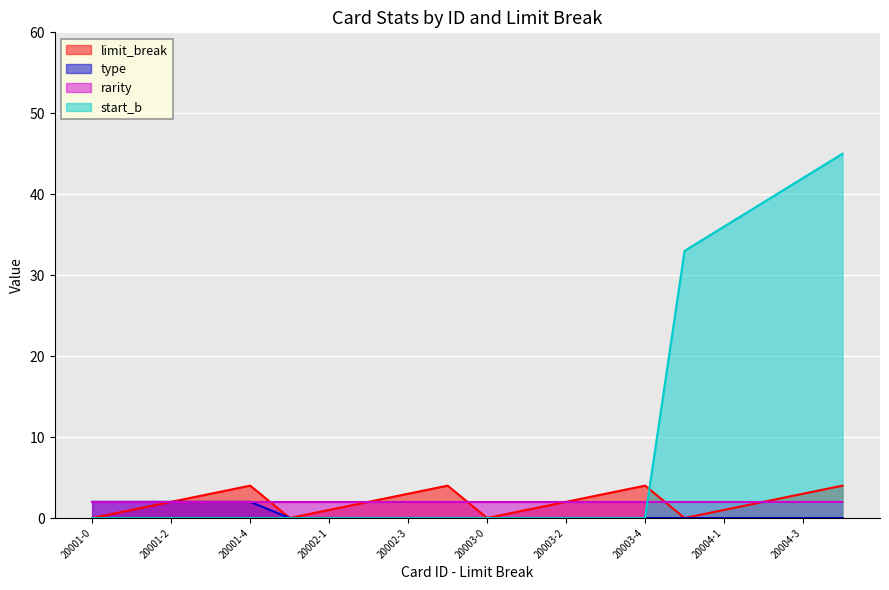

Is it true that start_b equals 27 at 20002-3?

False